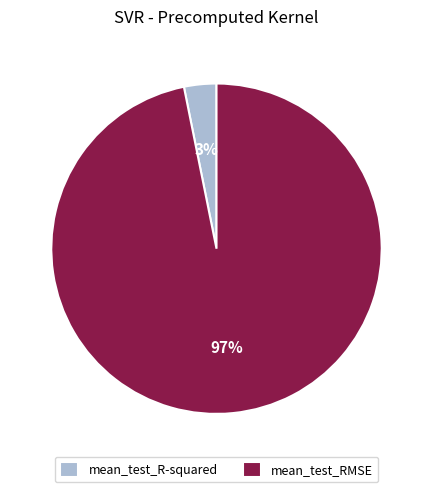

Count the number of slices in the pie.

2